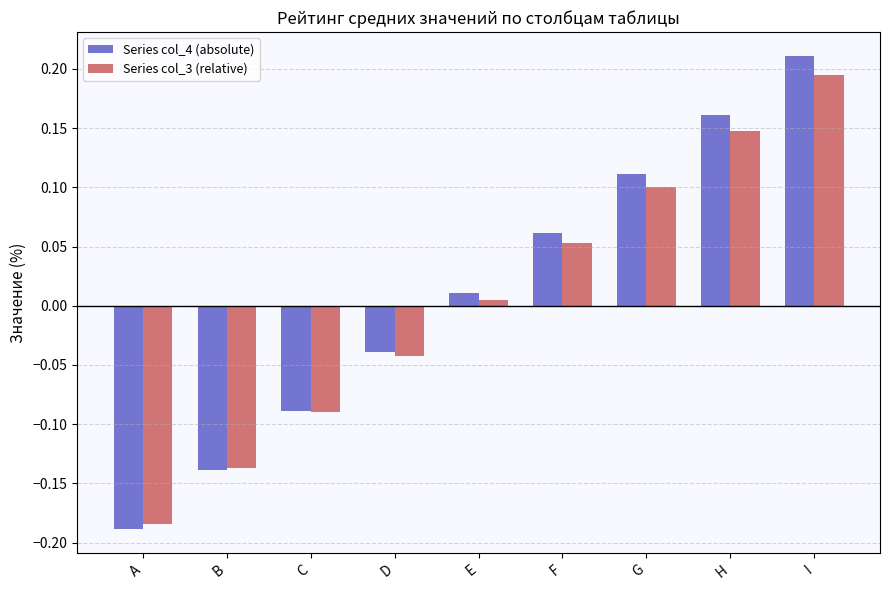

Which category has the lowest value across all series?

A